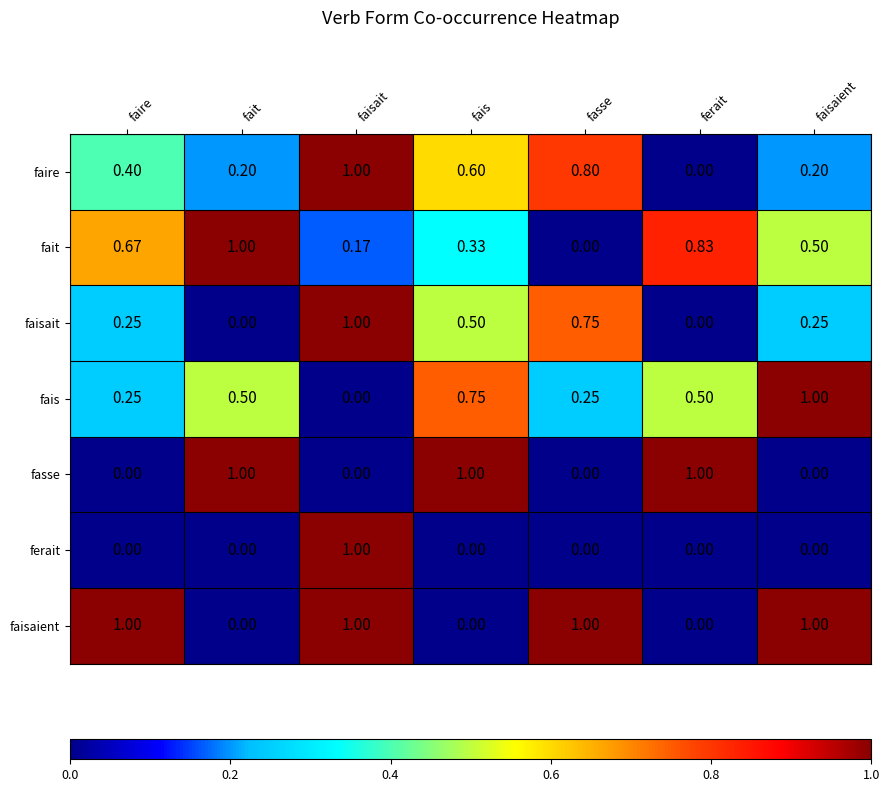

At which label does fais reach its peak?

faisaient